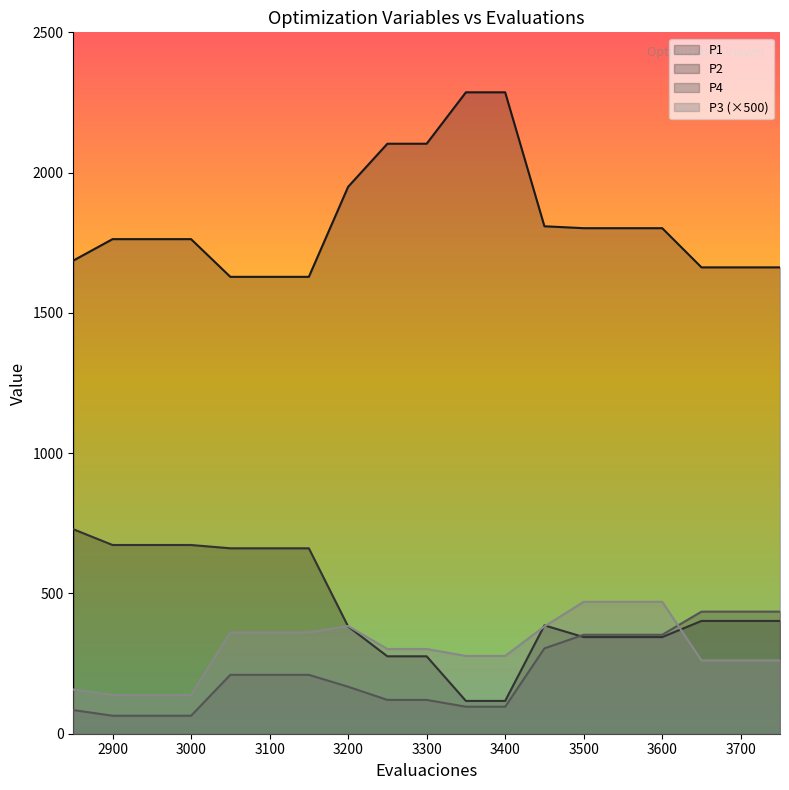

Which series has the widest spread of values?

P1